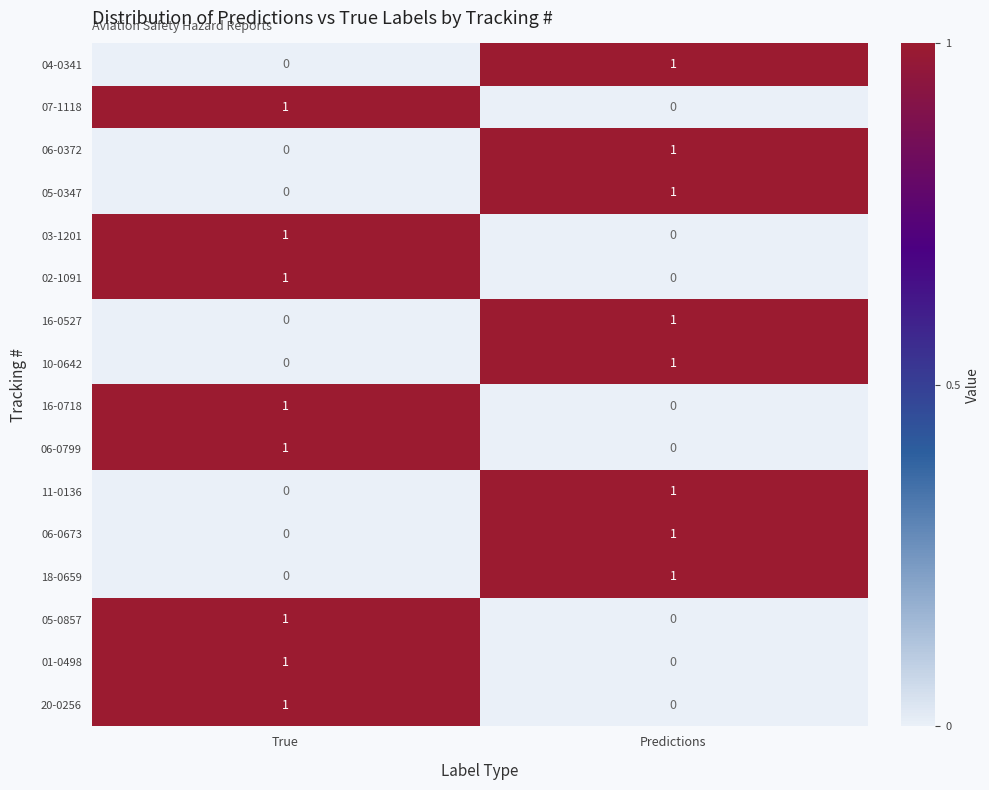

The value of 06-0799 at True is 1. True or false?

True